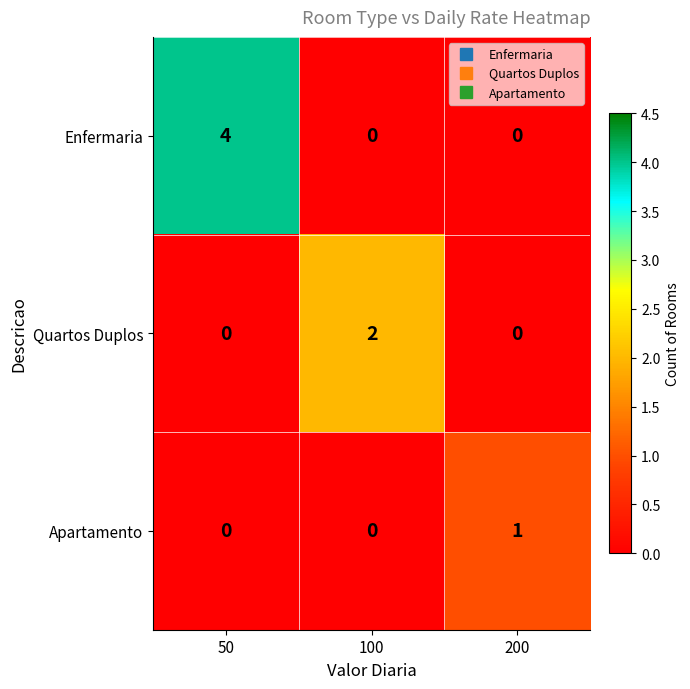

How many categories are shown in the chart?

3